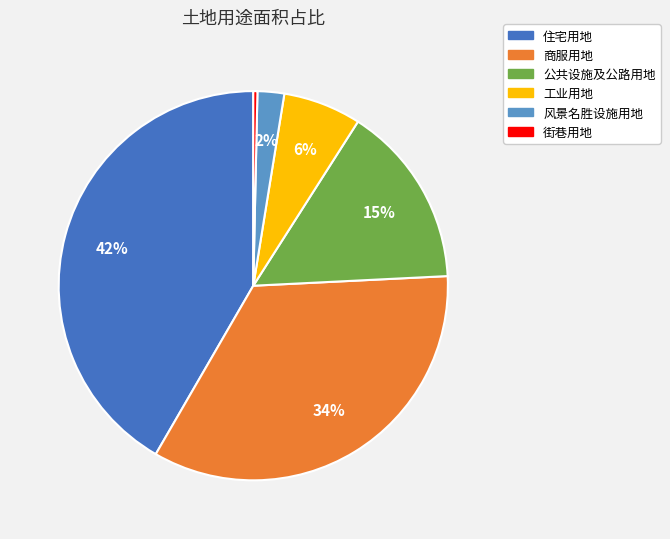

To the nearest percent, what is the average slice percentage?

17%